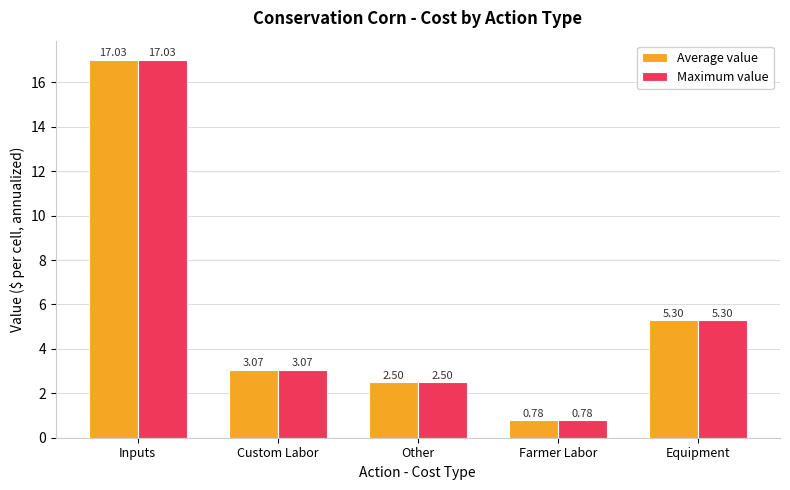

What is the total value across all series at Farmer Labor?

1.6